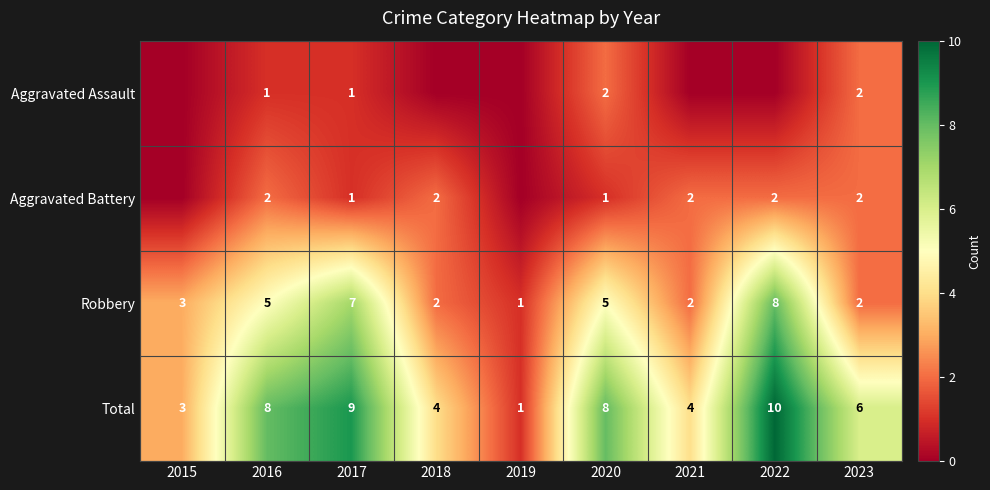

Is it true that Aggravated Battery equals 2 at 2018?

True